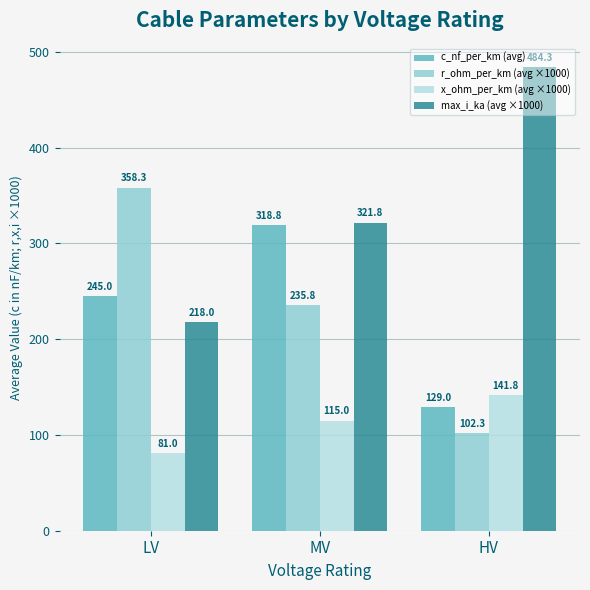

How many series are shown in this chart?

4